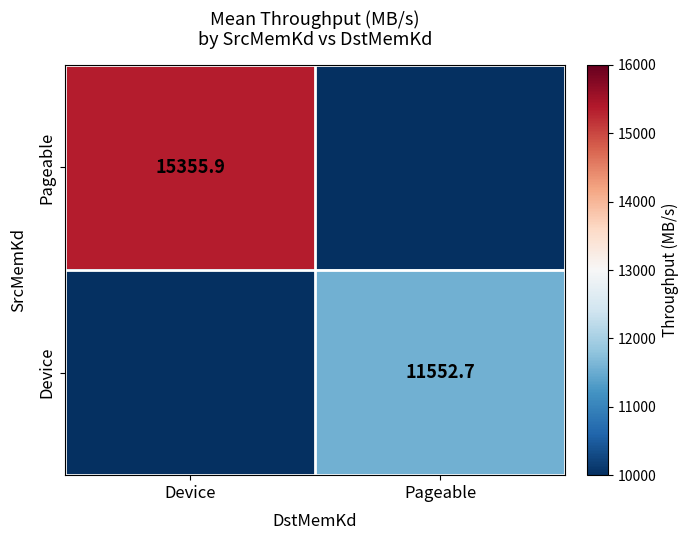

Is it true that Device equals 11552.7 at Pageable?

True